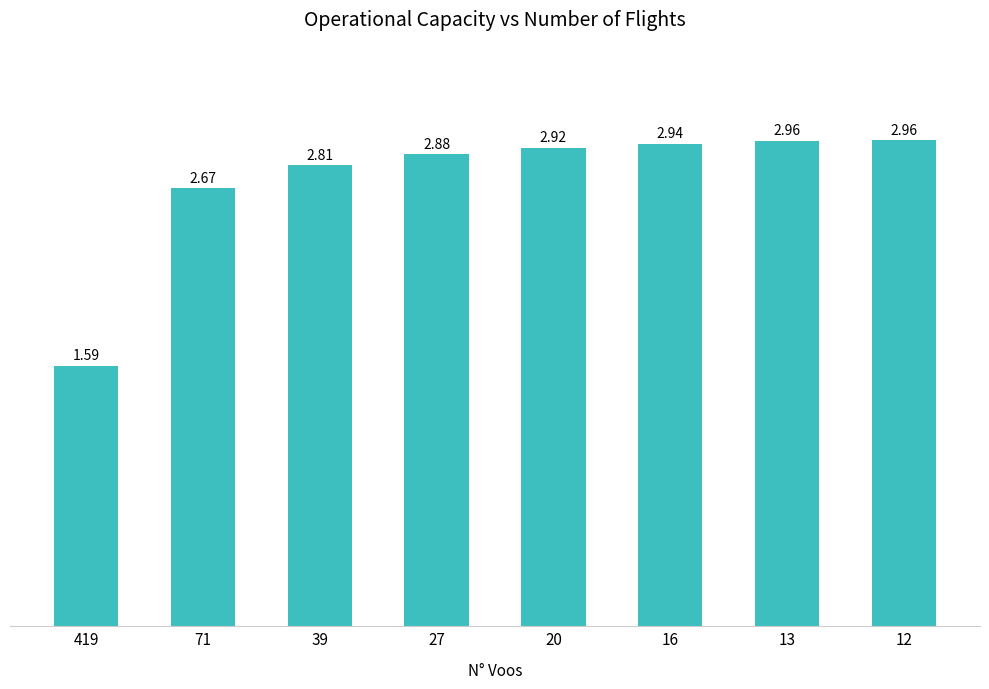

At which label is the value closest to 2?

419